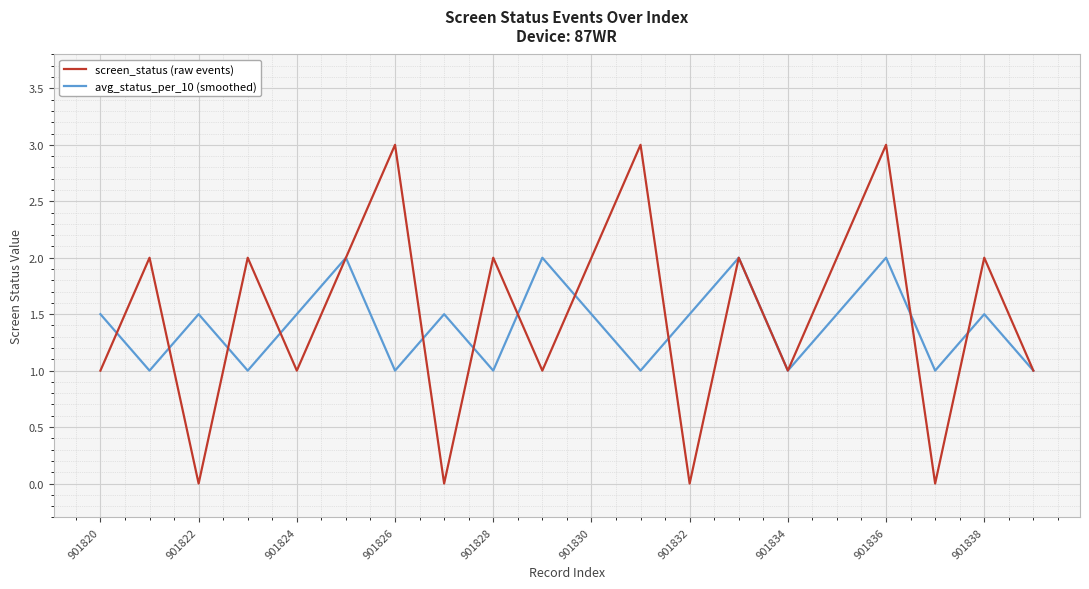

How many lines are shown in the chart?

2